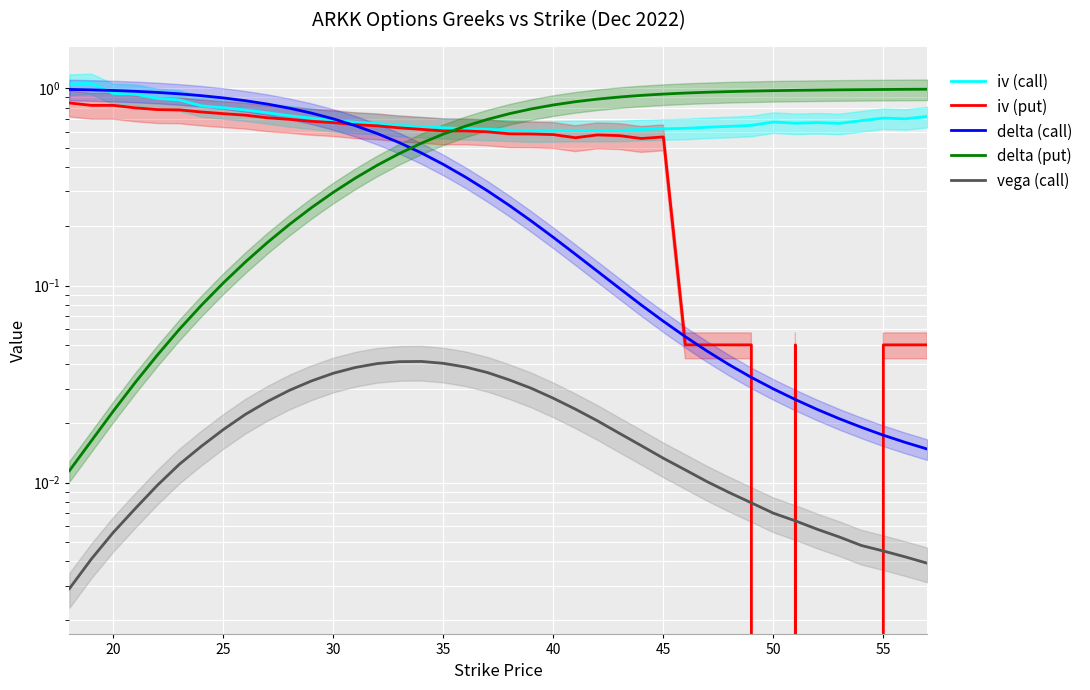

What is the difference between the maximum and minimum values in the iv (call) series?

0.5